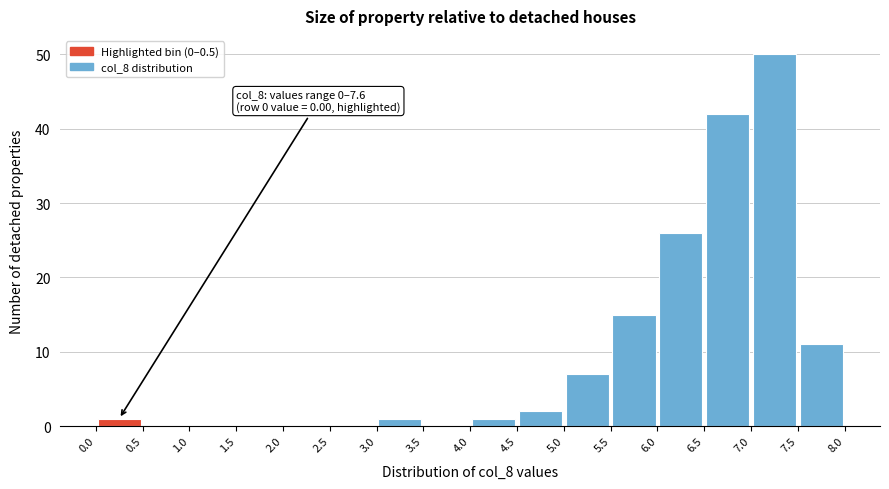

Which range on the x-axis has the tallest bar?

7.0 to 7.5